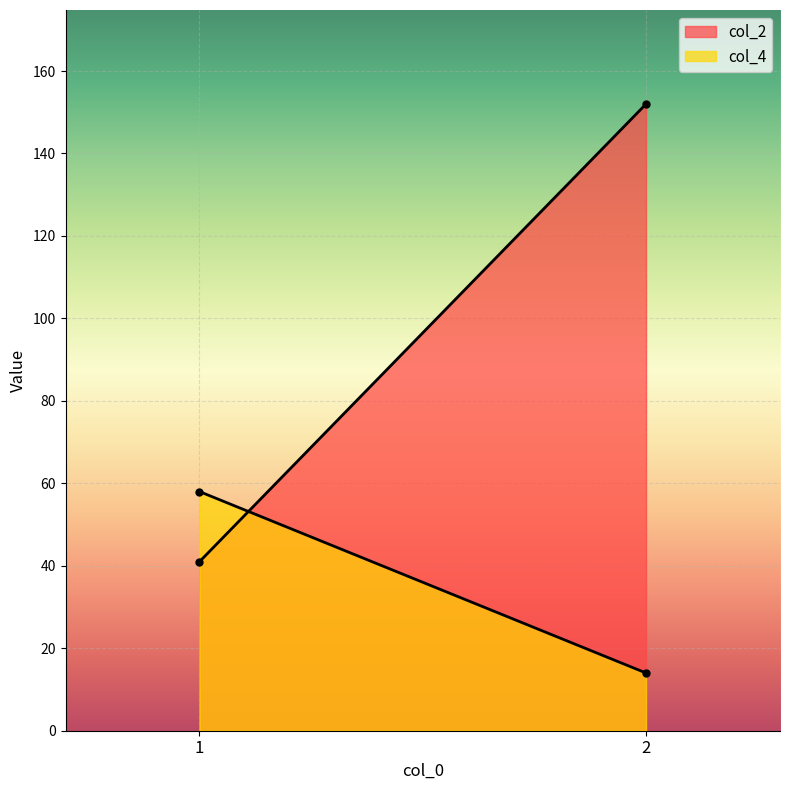

Count the col_4 values in the range 14 to 58.

2